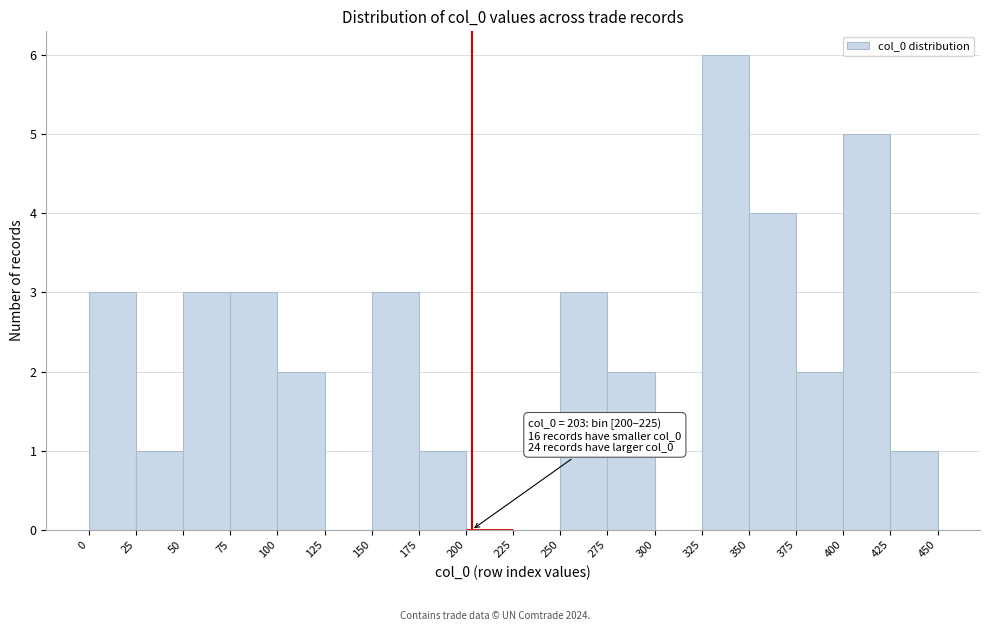

Which range on the x-axis has the tallest bar?

325 to 350